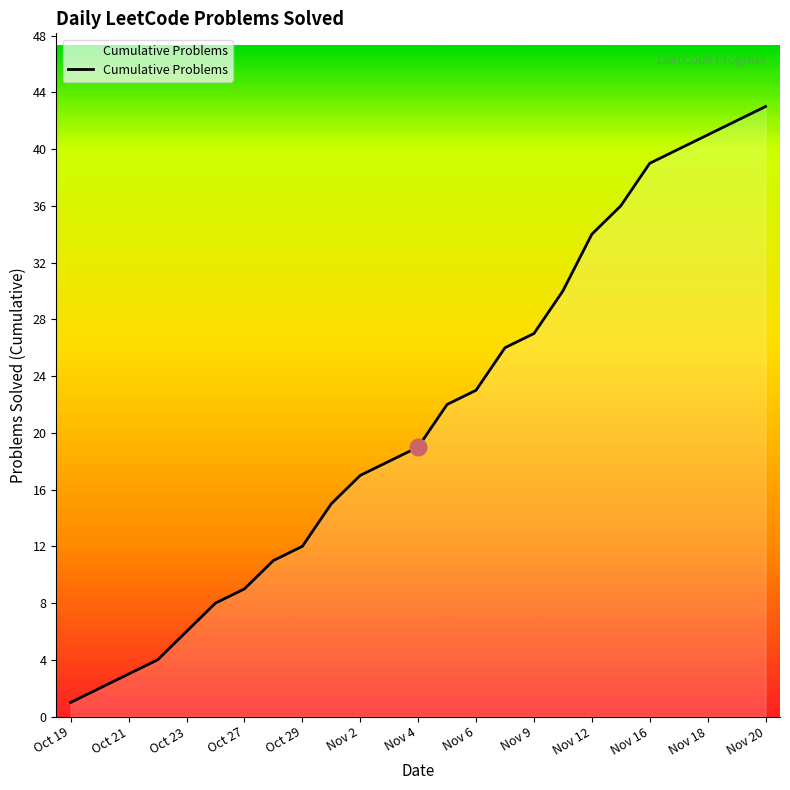

What is the maximum value shown in the chart?

43